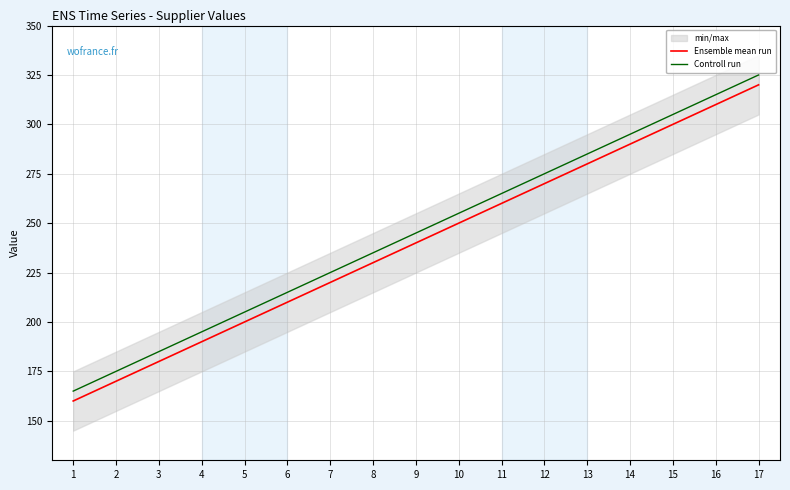

List the labels in order of Controll run value, smallest first.

1, 2, 3, 4, 5, 6, 7, 8, 9, 10, 11, 12, 13, 14, 15, 16, 17